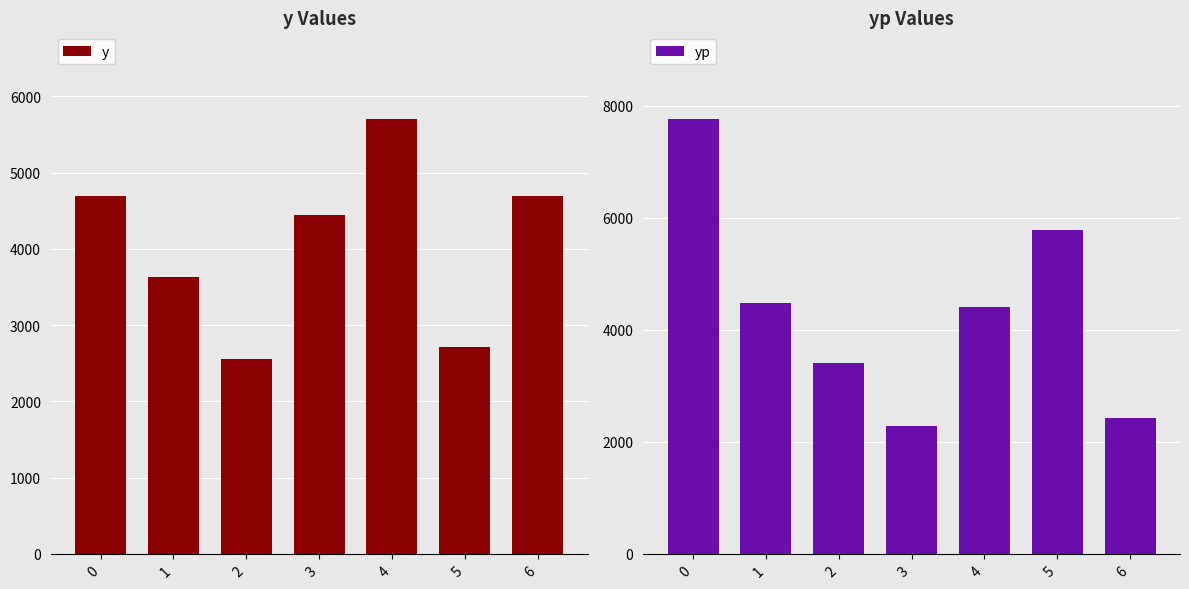

List the labels in order of y value, smallest first.

2, 5, 1, 3, 0, 6, 4